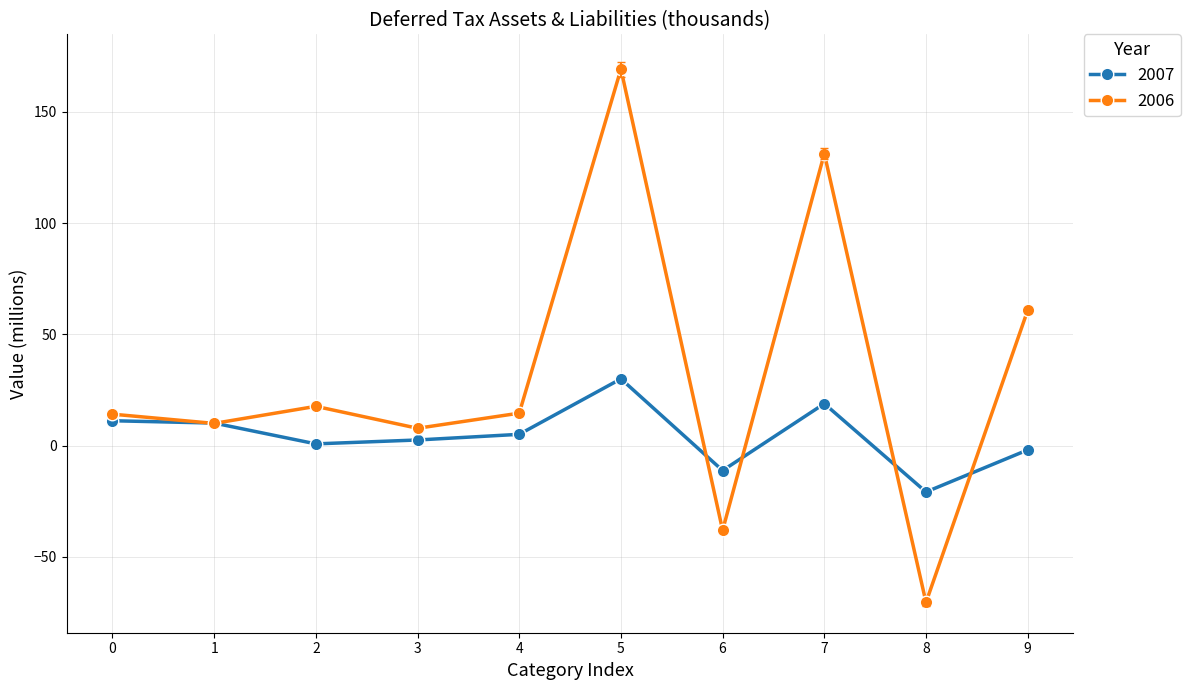

How many values in the 2006 series exceed 14?

6